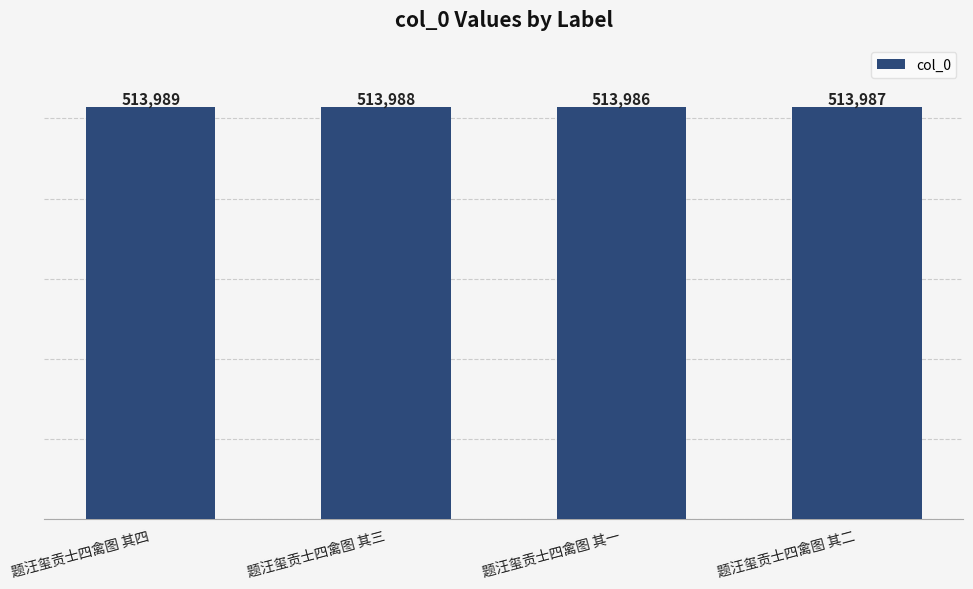

What is the difference between the maximum and second lowest values?

2